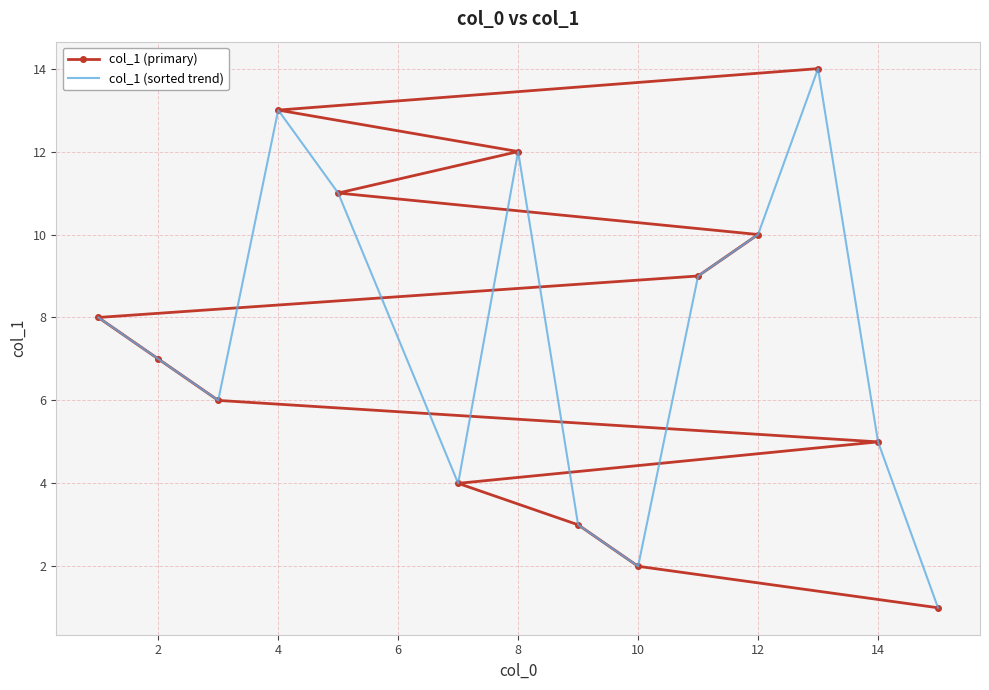

True or false: col_1 (primary) has more than 0 points higher than both neighbors.

False